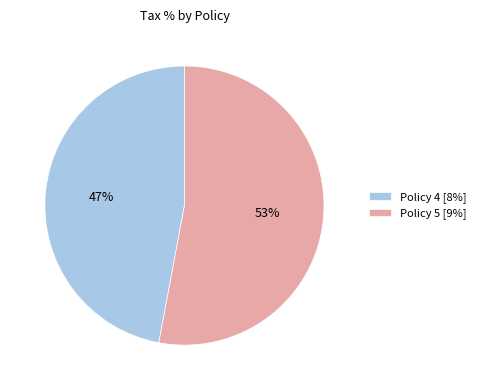

To the nearest percent, what is the difference between the Policy 5 and Policy 4 slice percentages?

6%